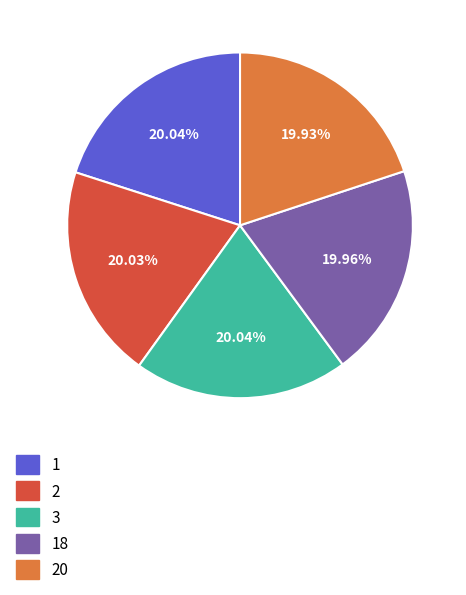

The 2 slice represents 20% of the pie. True or false?

True